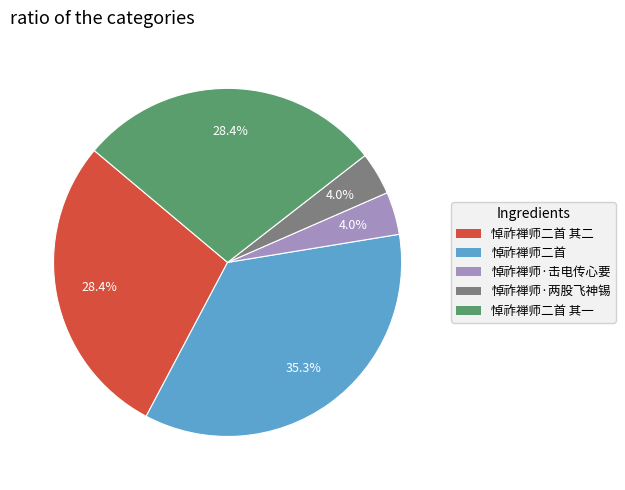

Does any single category account for the majority?

No